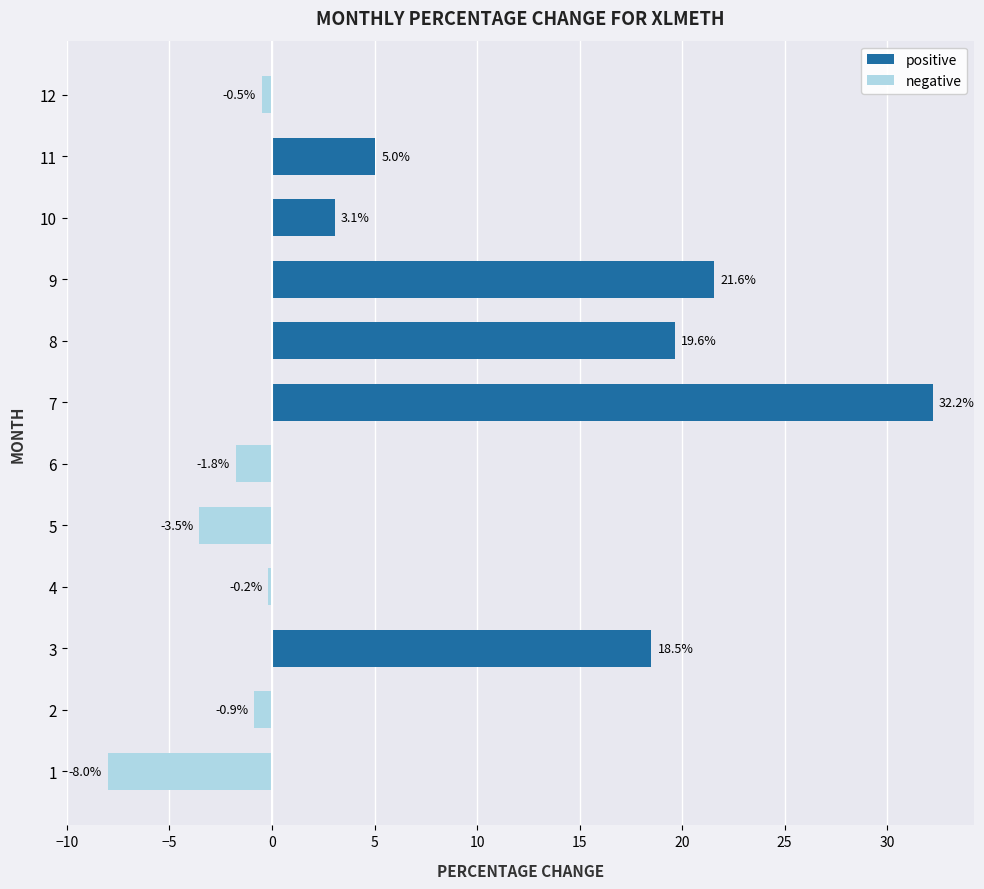

Are the bars horizontal?

Yes